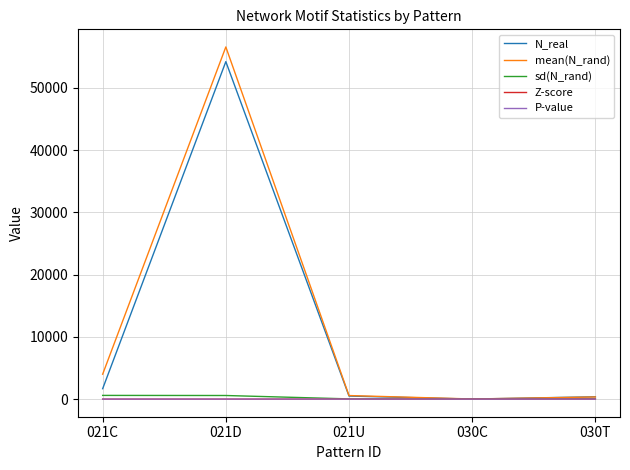

Which label corresponds to the largest value in the chart?

021D